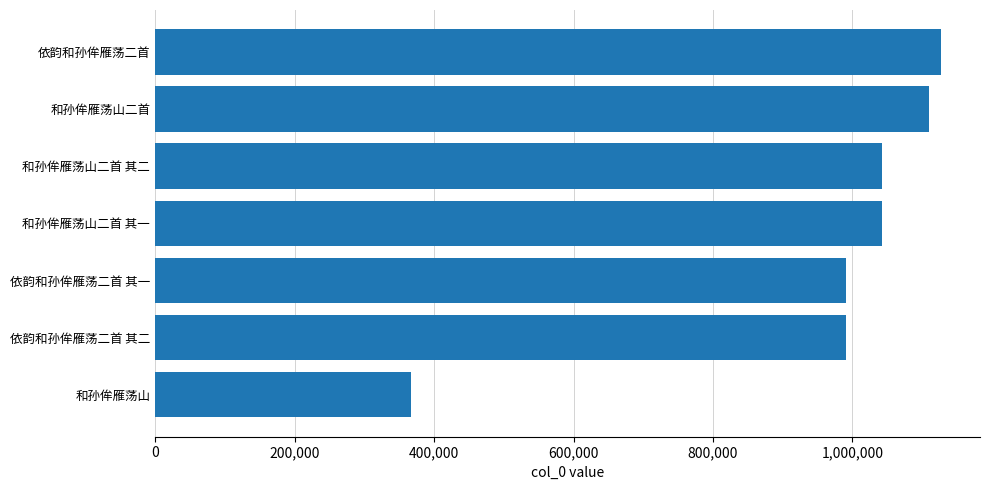

What is the change in value from 依韵和孙侔雁荡二首 其一 to 和孙侔雁荡山二首 其一?

+51069